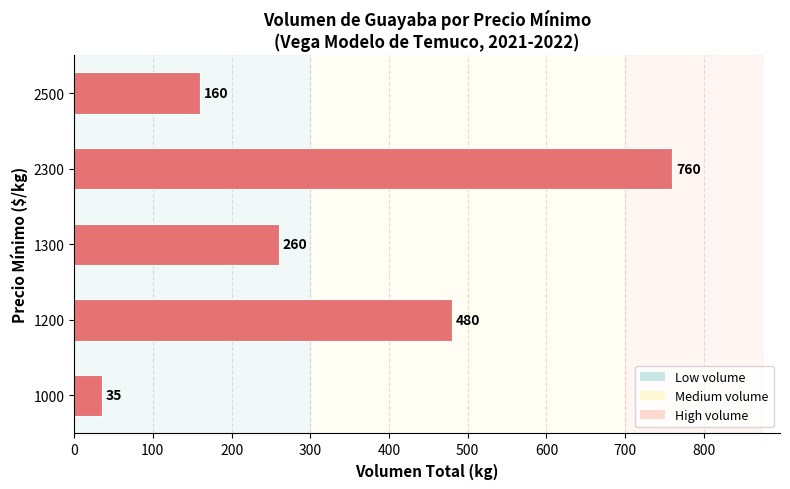

Are the bars grouped side by side (vs. stacked)?

No